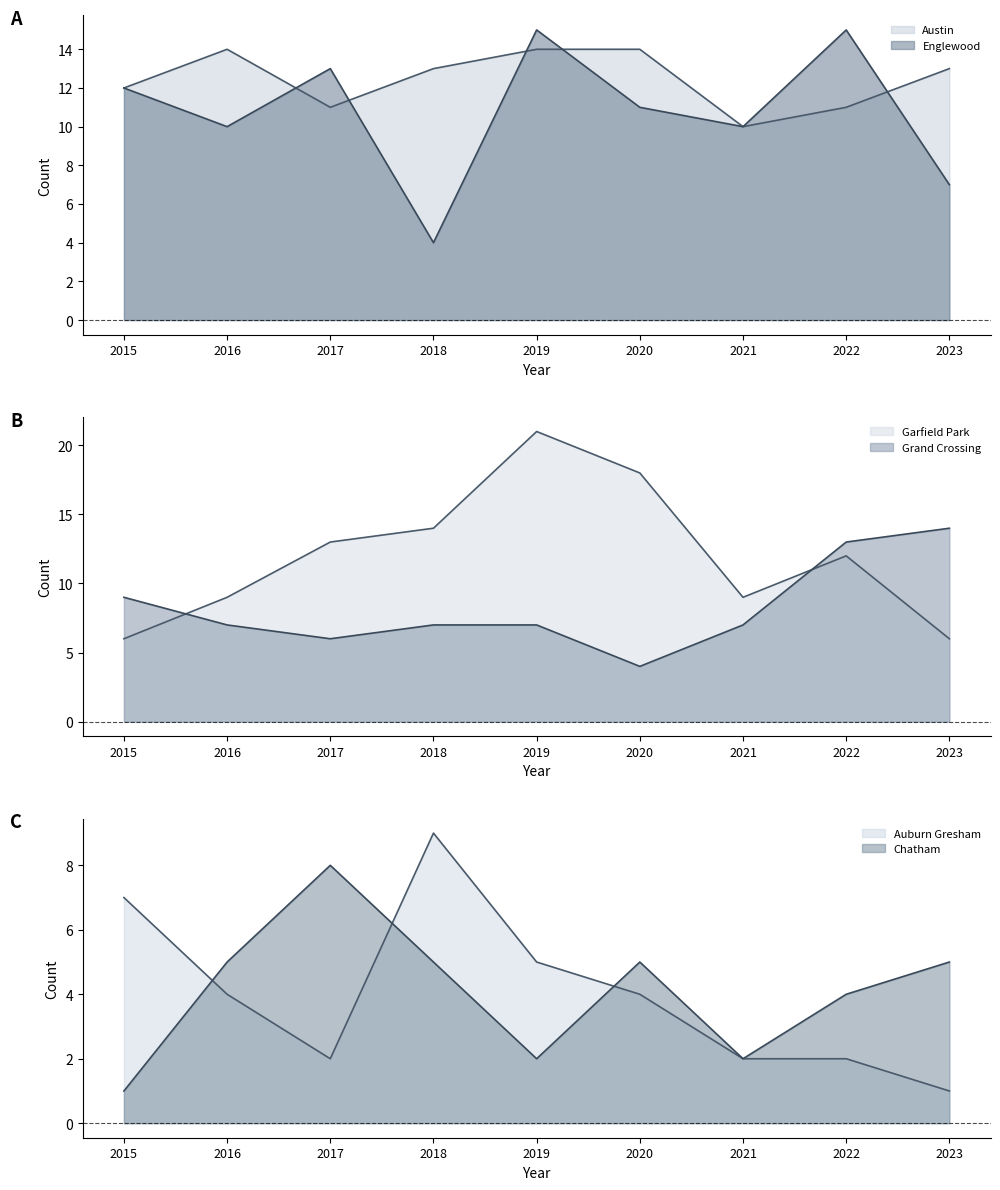

How many interior local peaks does the Austin series have?

1